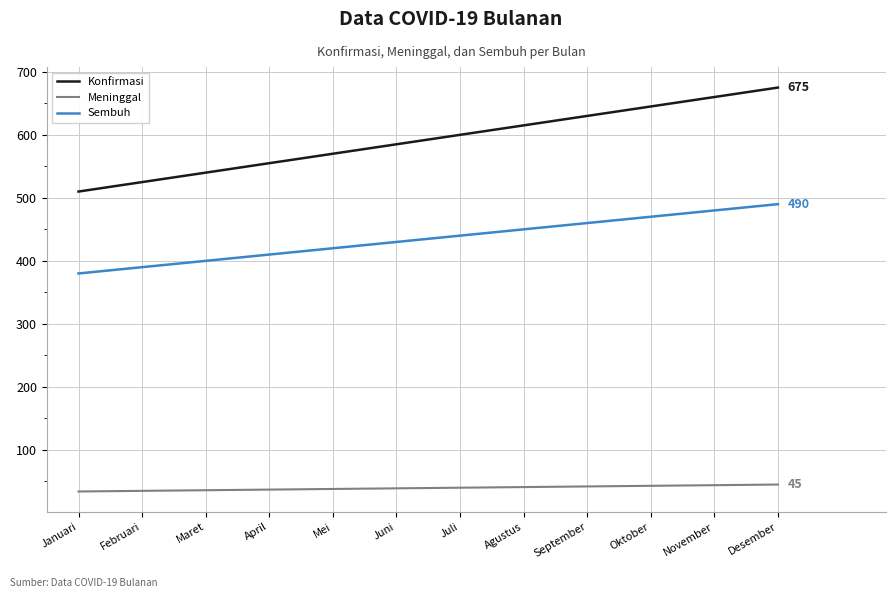

What is the difference between the second highest and minimum values in the Meninggal series?

10